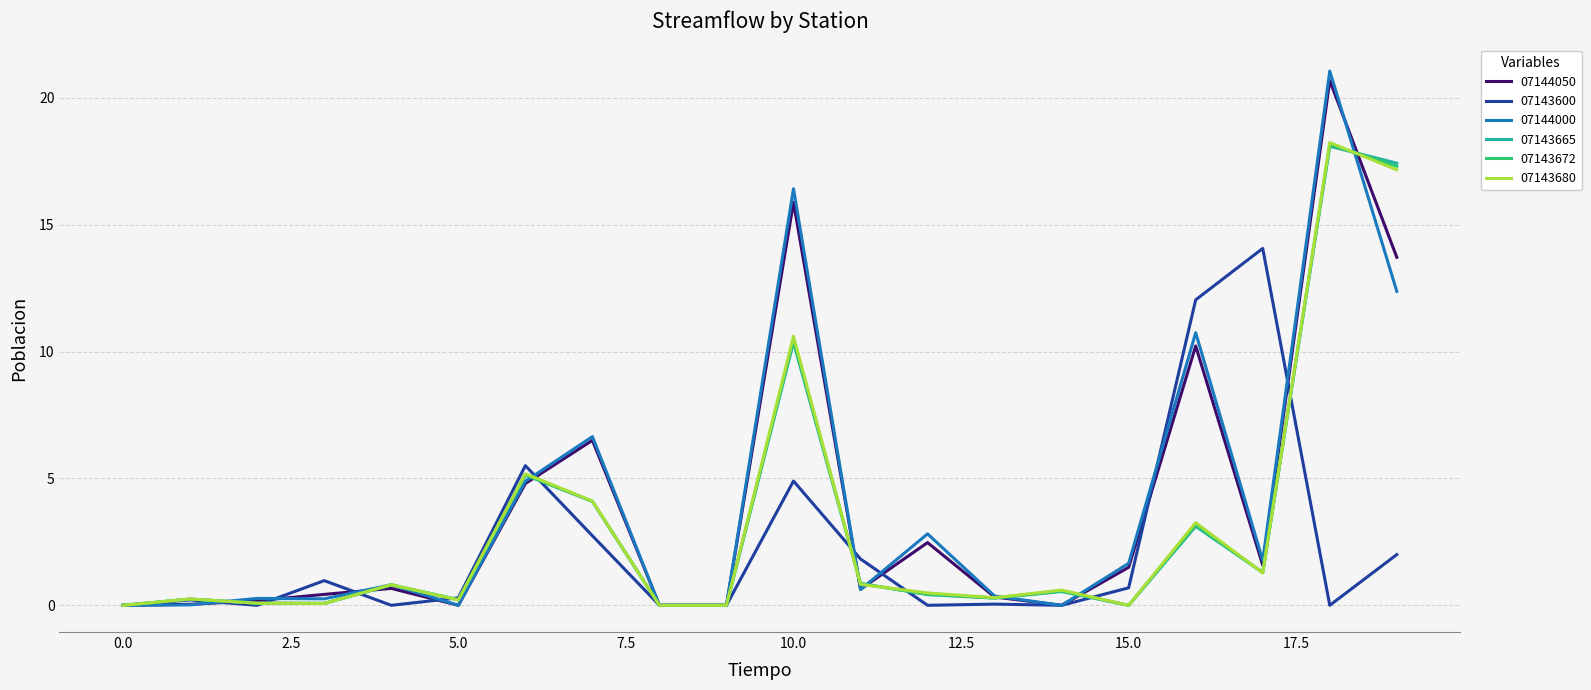

Which series has the widest spread of values?

07144000